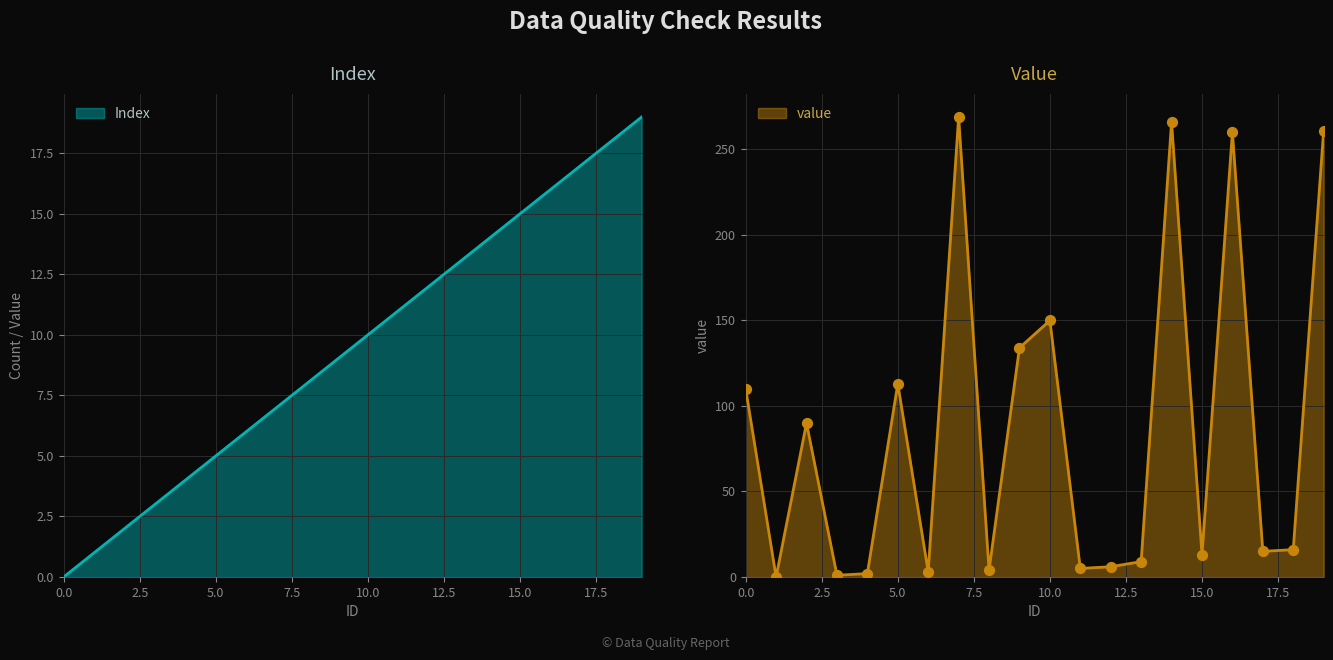

Which series has the largest total across all categories?

value